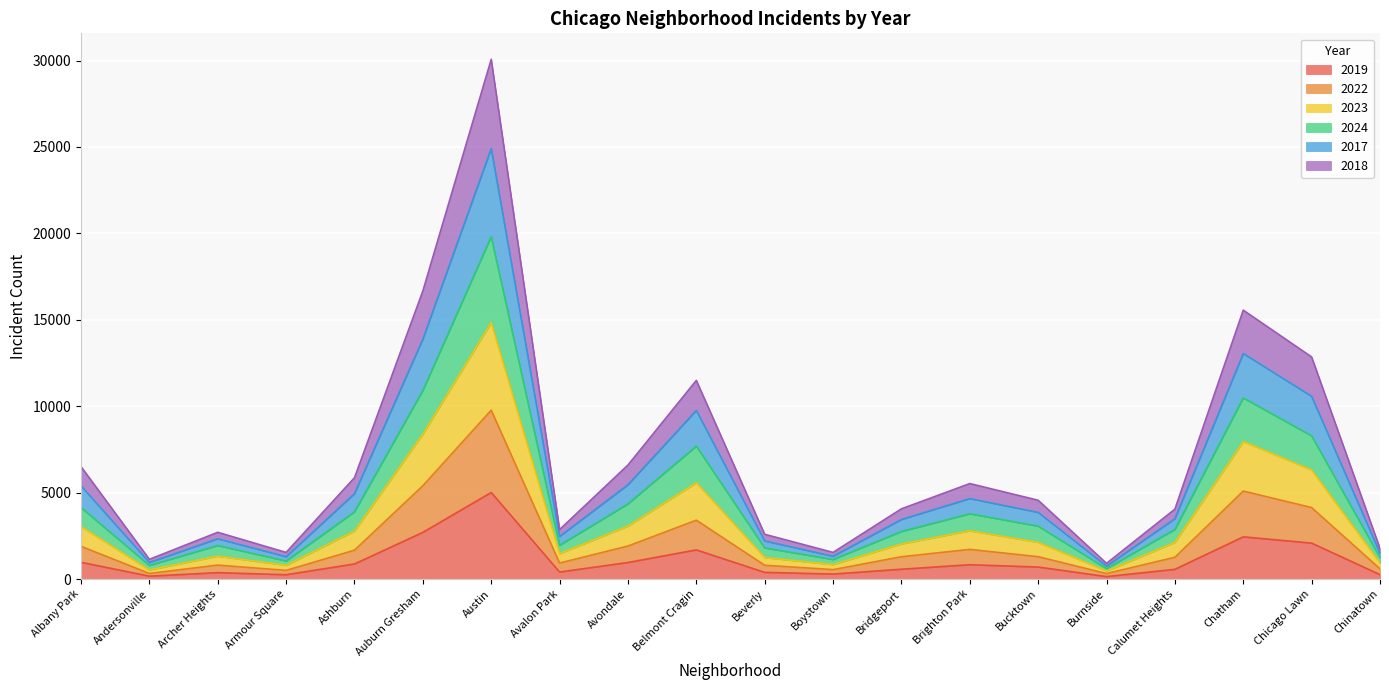

At how many categories does at least one series exceed 16084?

2